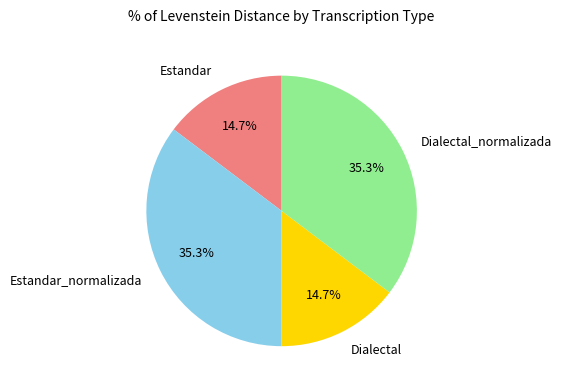

Which has a higher value, Estandar or Dialectal_normalizada?

Dialectal_normalizada